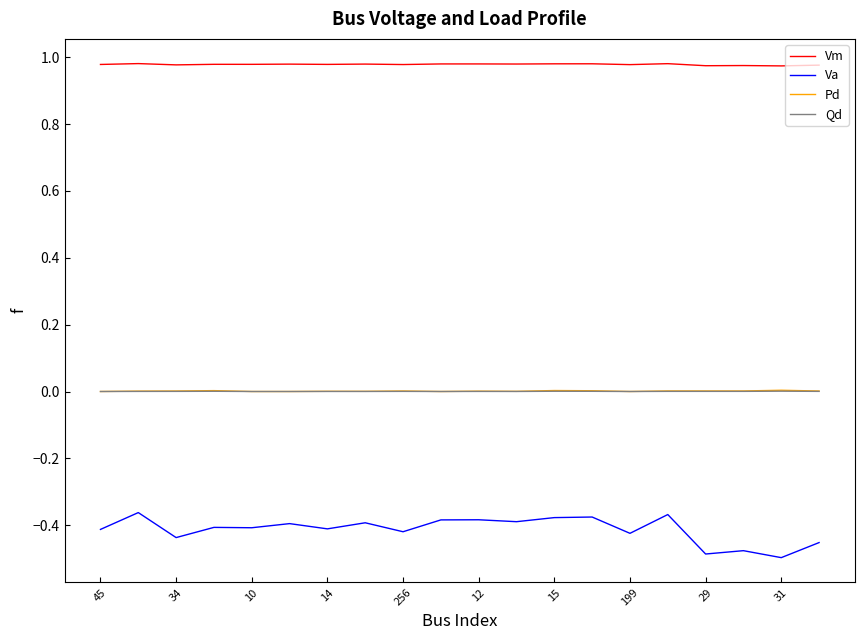

True or false: Qd and Va intersect in this chart.

False